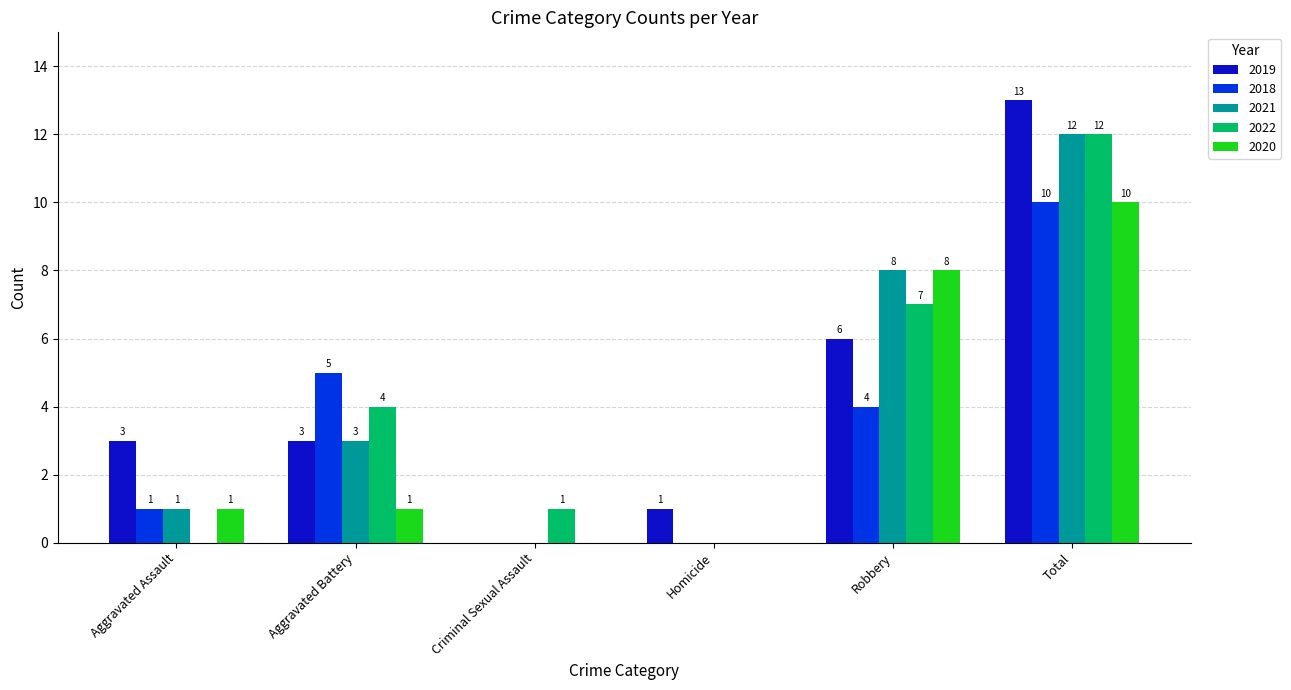

Count the number of categories in the chart.

6